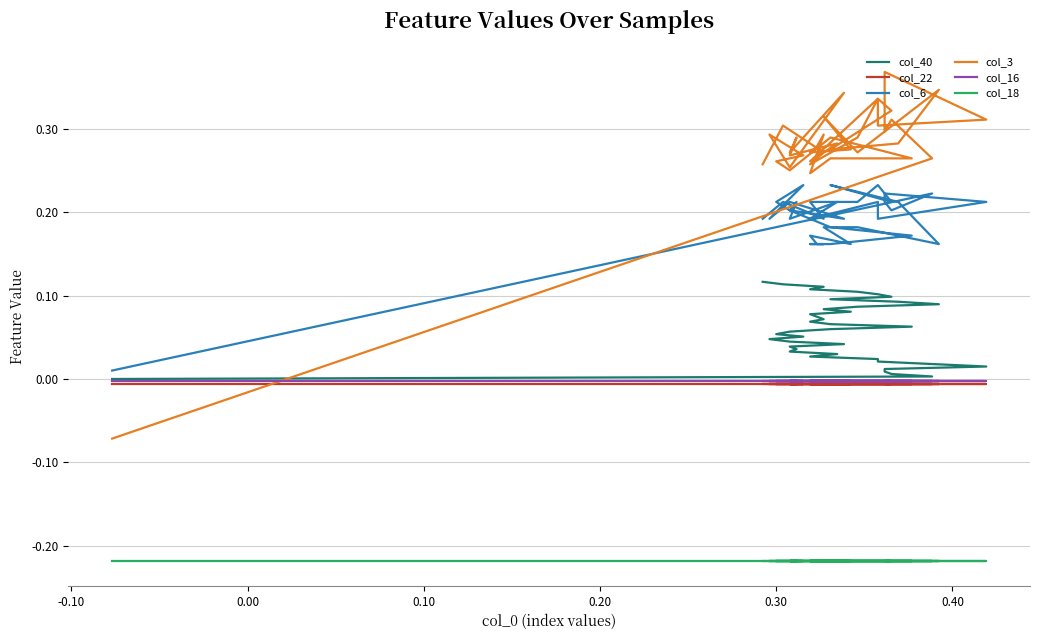

How many series are shown in this chart?

6